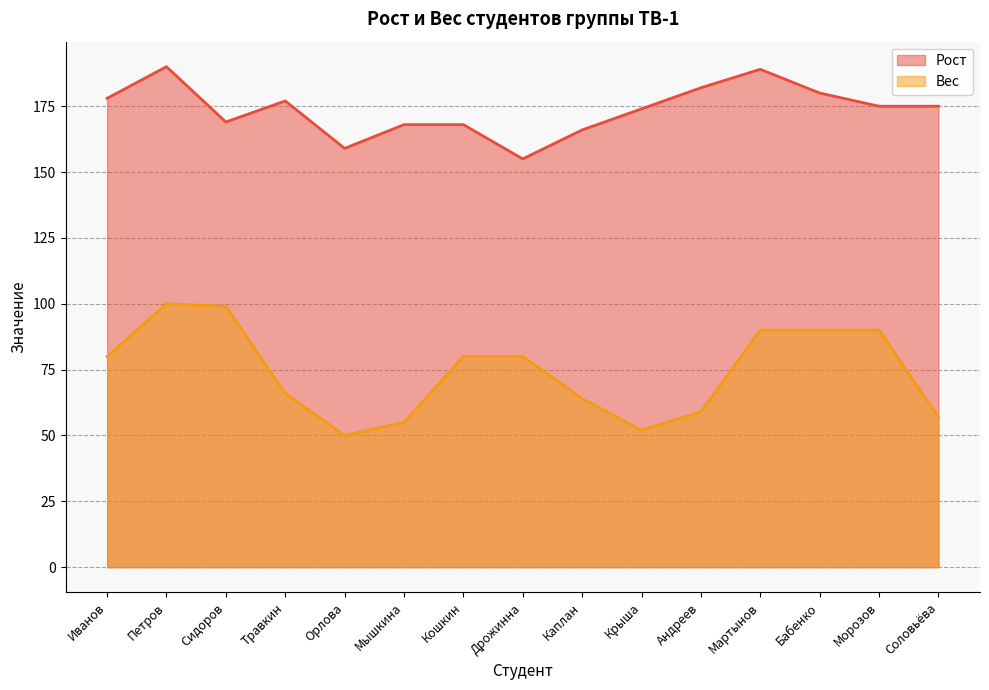

At how many categories does at least one series exceed 59?

15